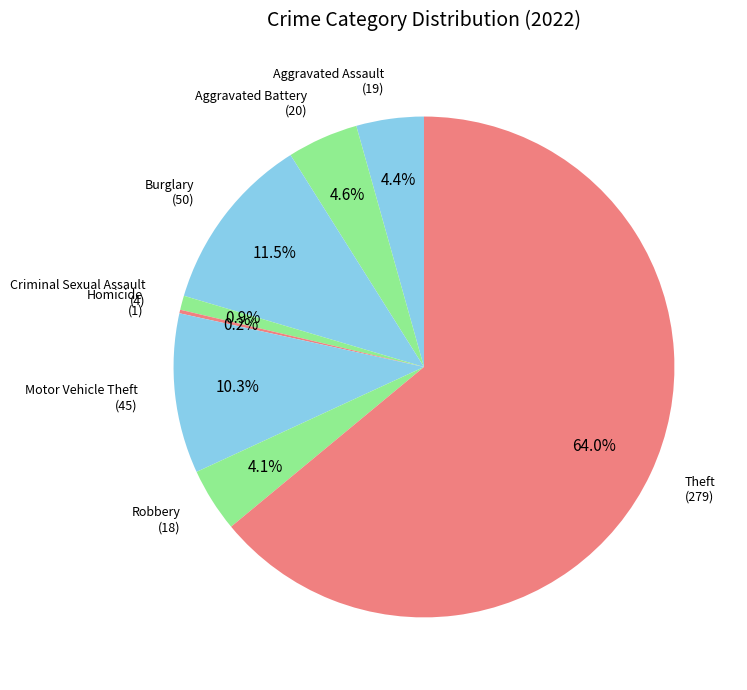

Between Aggravated Battery and Motor Vehicle Theft, which is larger?

Motor Vehicle Theft